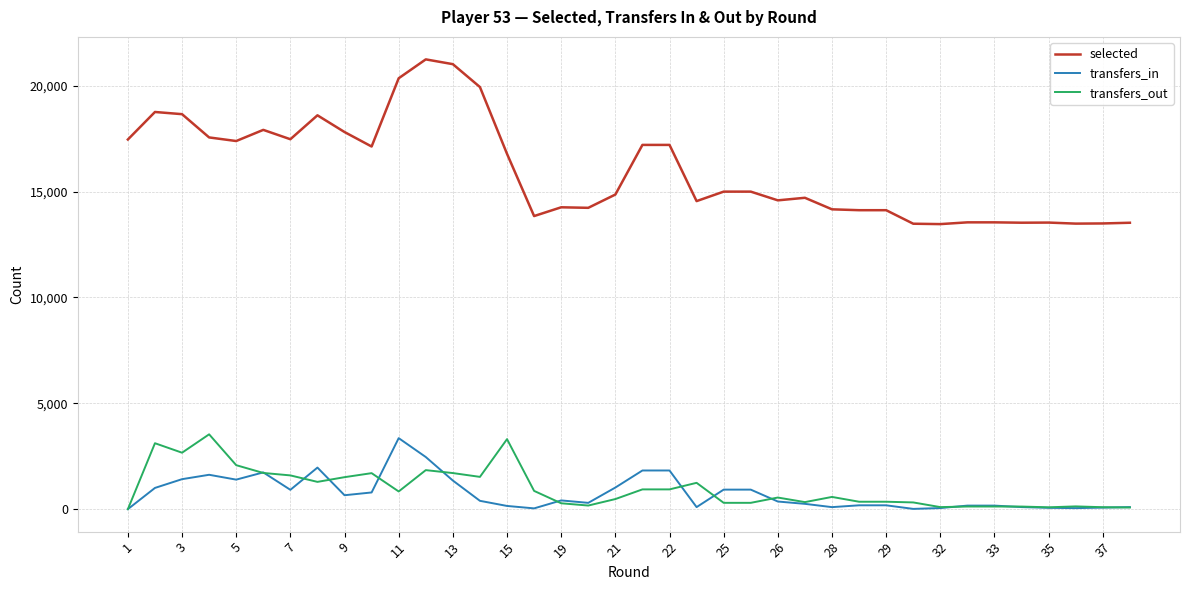

Which series has the largest total across all categories?

selected